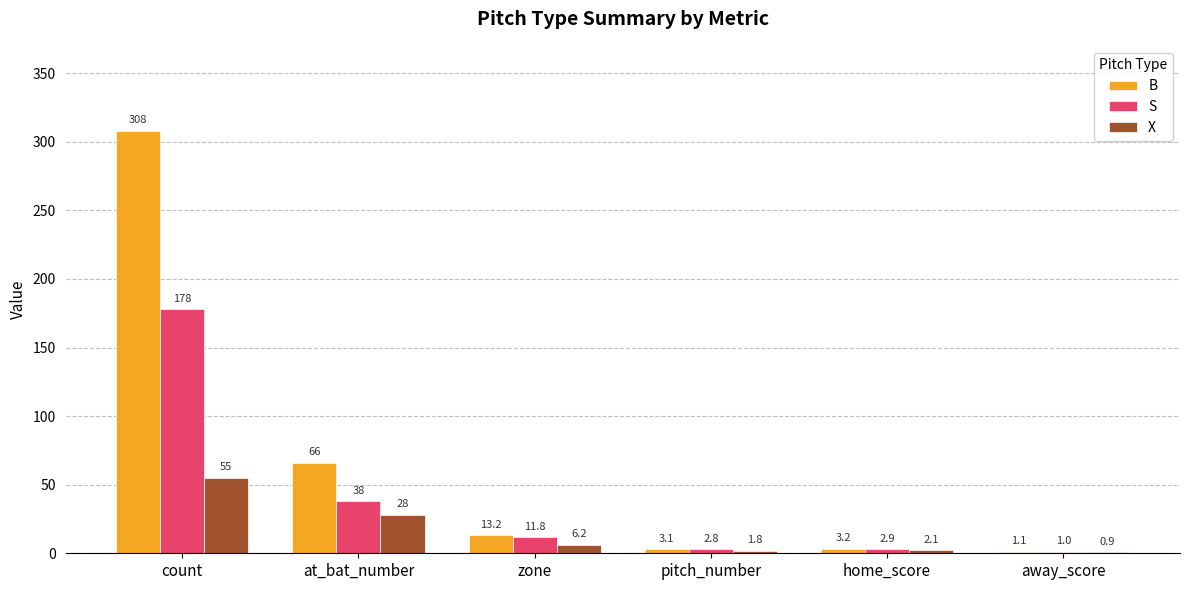

Is the value of B at pitch_number greater than the value of X at zone?

No